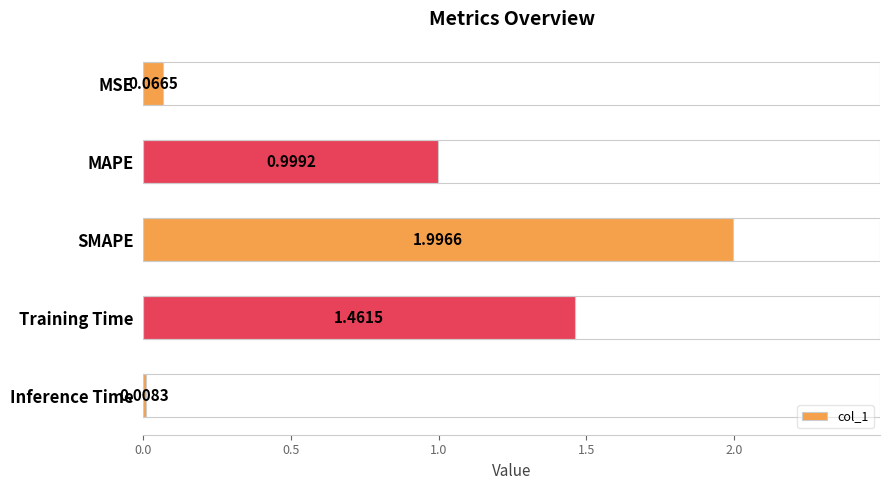

What is the label of the 4th bar from the top?

Training Time